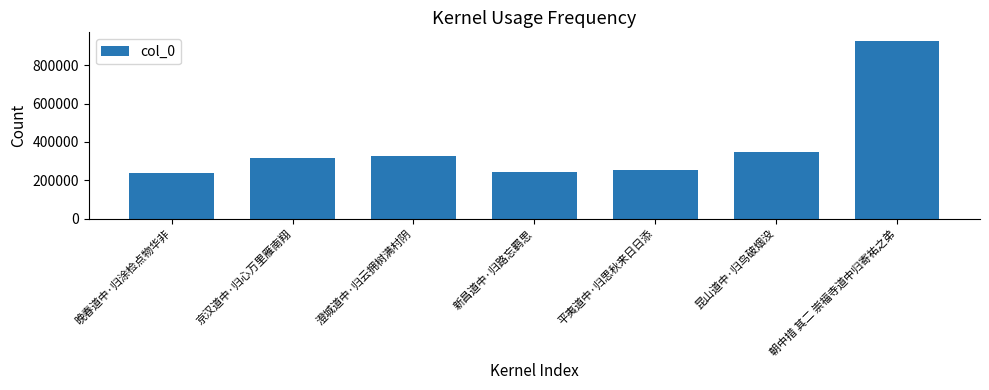

What is the greatest value displayed?

926055